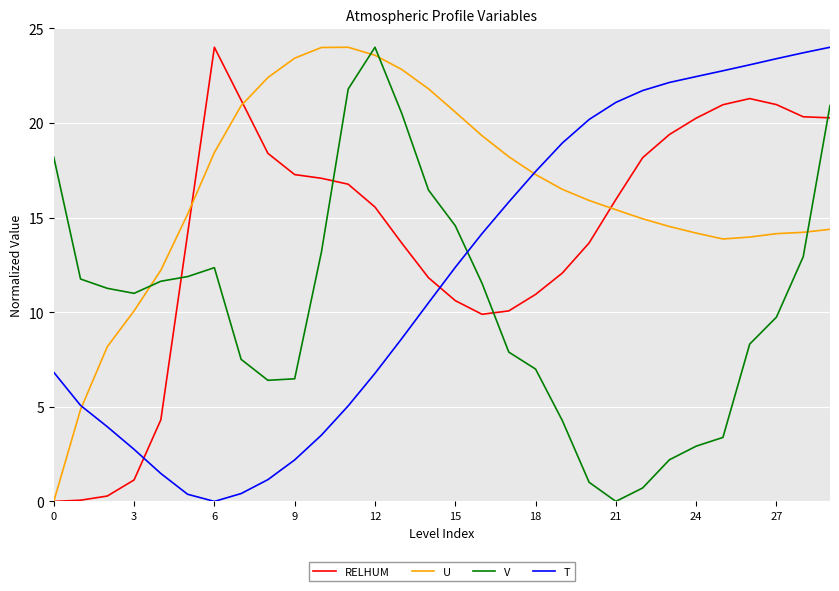

How many interior local valleys does the T series have?

1